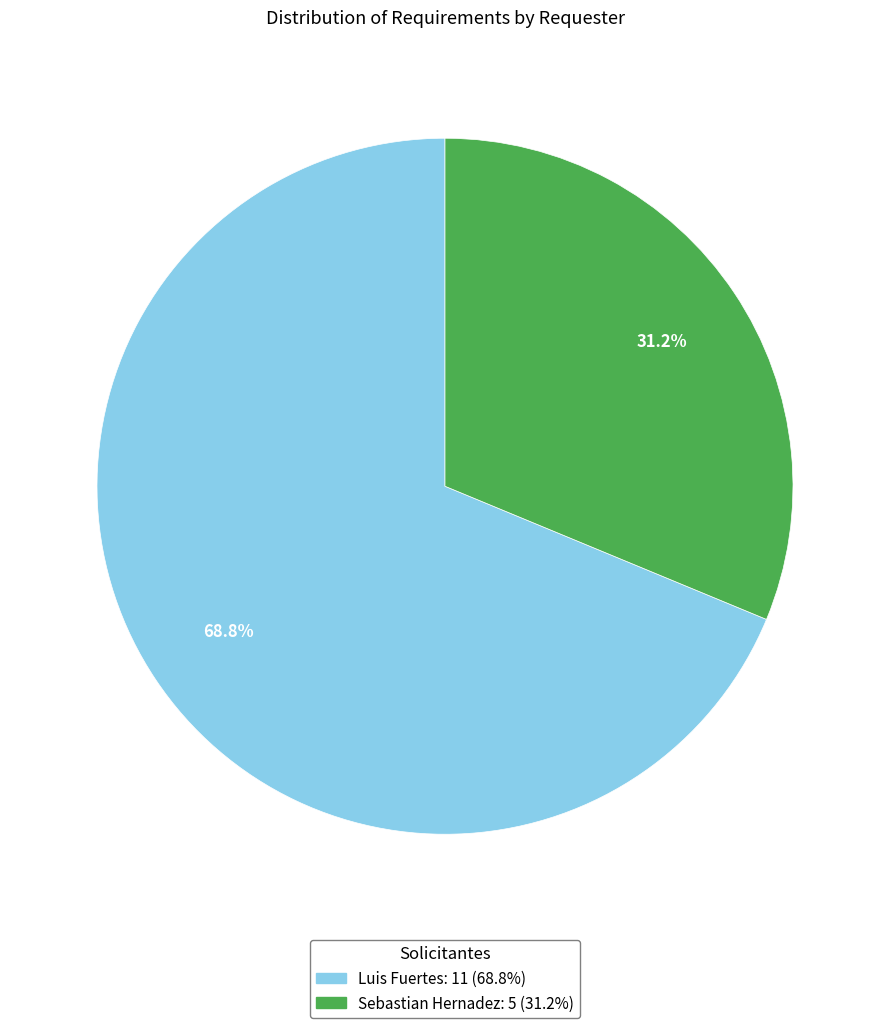

How many segments does this pie chart have?

2